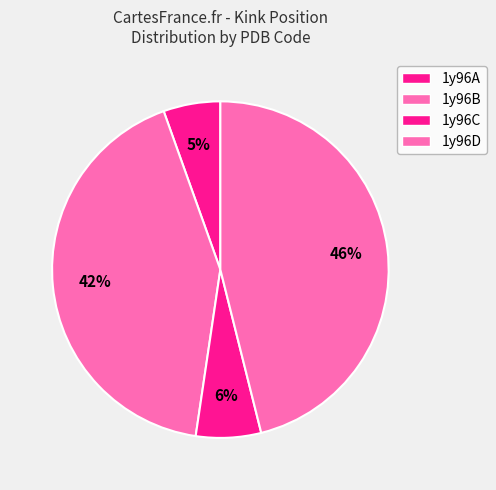

Is there any slice that represents more than half of the pie?

No